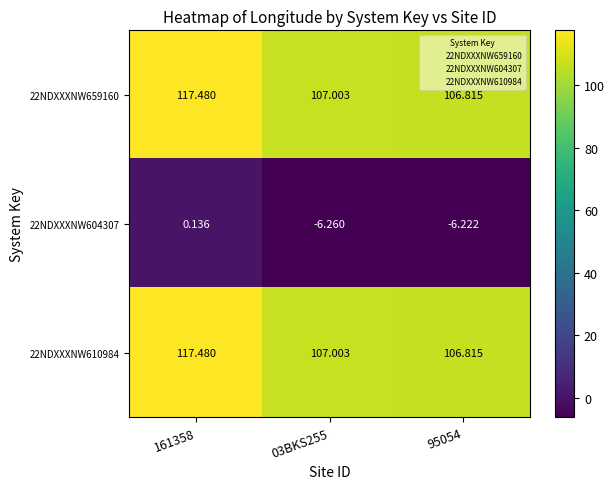

Is the value of 22NDXXXNW610984 at 03BKS255 greater than the value of 22NDXXXNW604307 at 03BKS255?

Yes